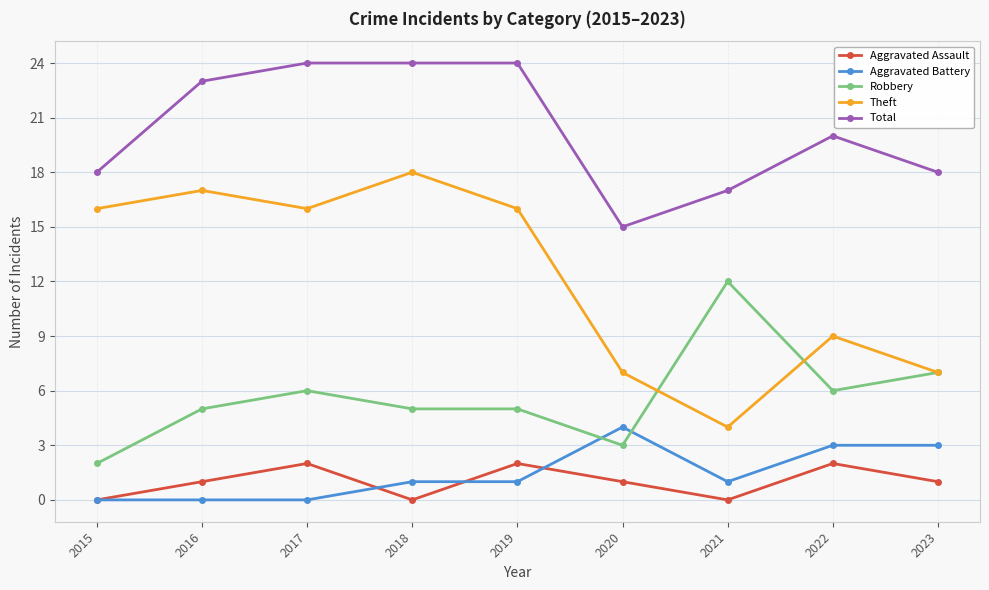

What is the value of the Robbery point at the 9th from the left?

7